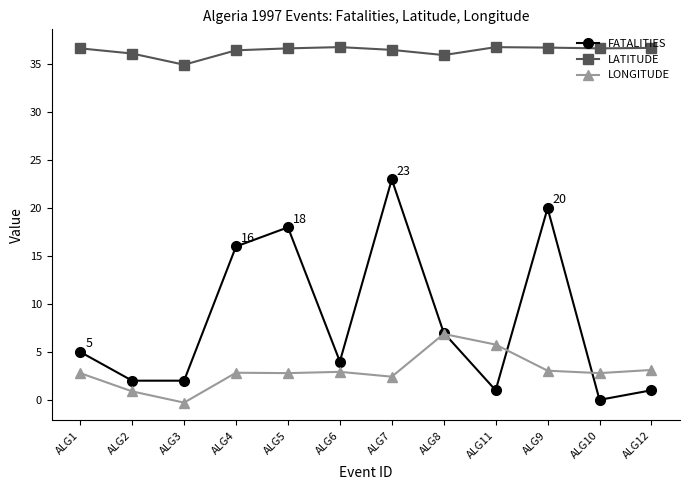

Is this an area chart (filled region under the line)?

No